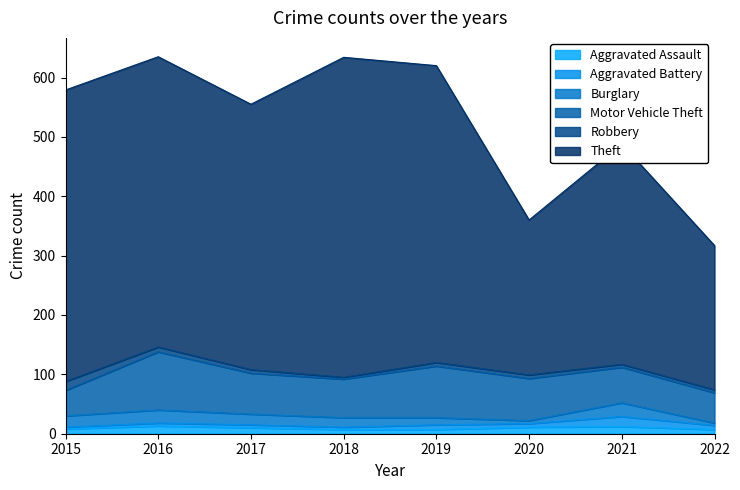

Reading left to right, what are all the values shown in this chart?

Aggravated Assault: 2015=8	2016=13	2017=10	2018=7	2019=7	2020=11	2021=12	2022=7
Aggravated Battery: 2015=3	2016=5	2017=5	2018=4	2019=8	2020=6	2021=17	2022=7
Burglary: 2015=19	2016=22	2017=18	2018=16	2019=12	2020=5	2021=23	2022=4
Motor Vehicle Theft: 2015=43	2016=98	2017=69	2018=65	2019=87	2020=71	2021=60	2022=51
Robbery: 2015=15	2016=8	2017=6	2018=3	2019=6	2020=6	2021=5	2022=5
Theft: 2015=491	2016=489	2017=447	2018=539	2019=500	2020=261	2021=371	2022=243